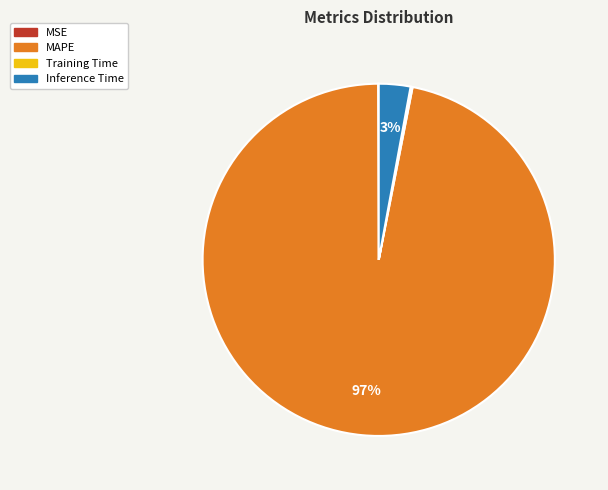

To the nearest percent, what is the difference between the Inference Time and MAPE slice percentages?

94%